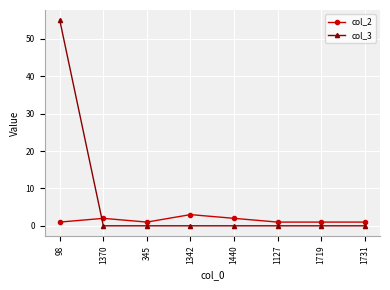

What is the difference between the maximum and second lowest values in the col_2 series?

2